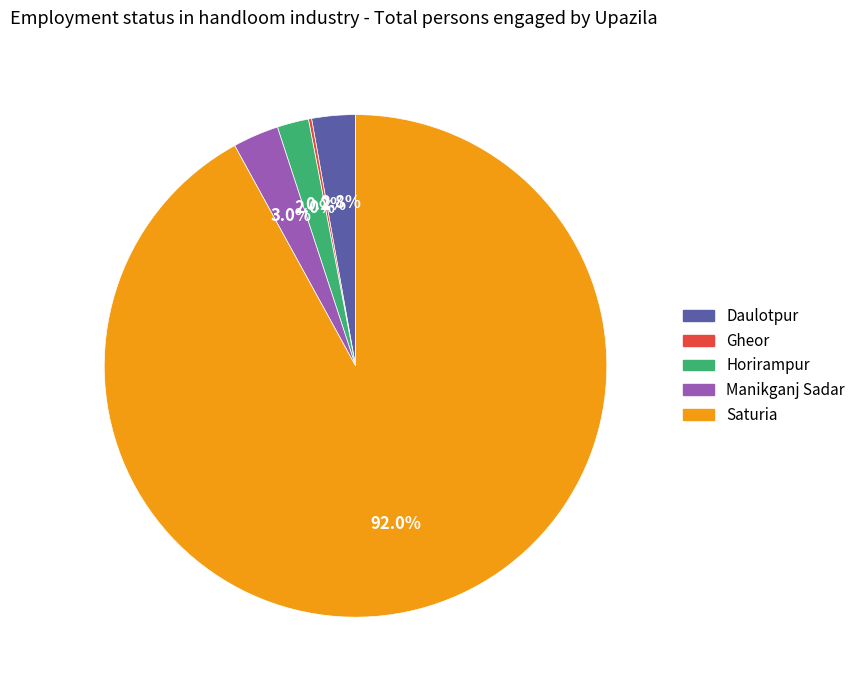

Is it true that Manikganj Sadar is 14% of the pie?

False